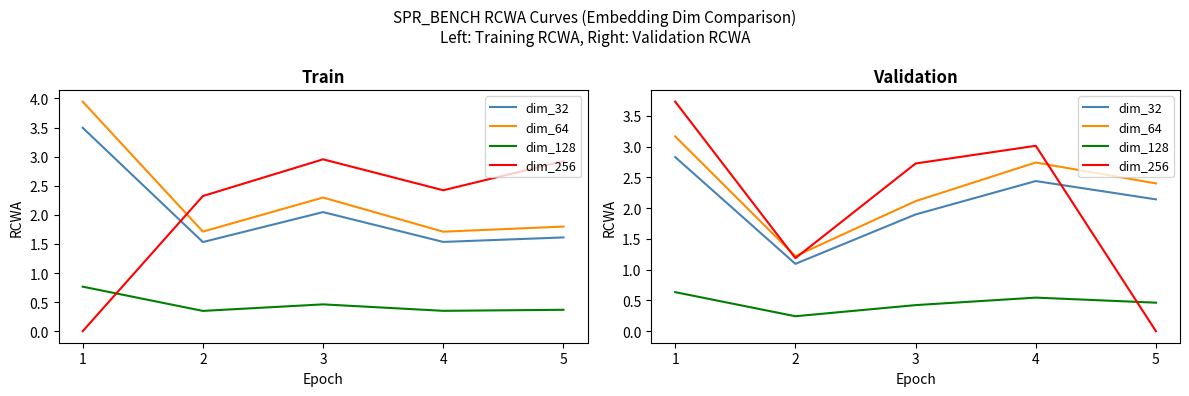

What is the value of the dim_128 point at the 5th from the left?

0.5